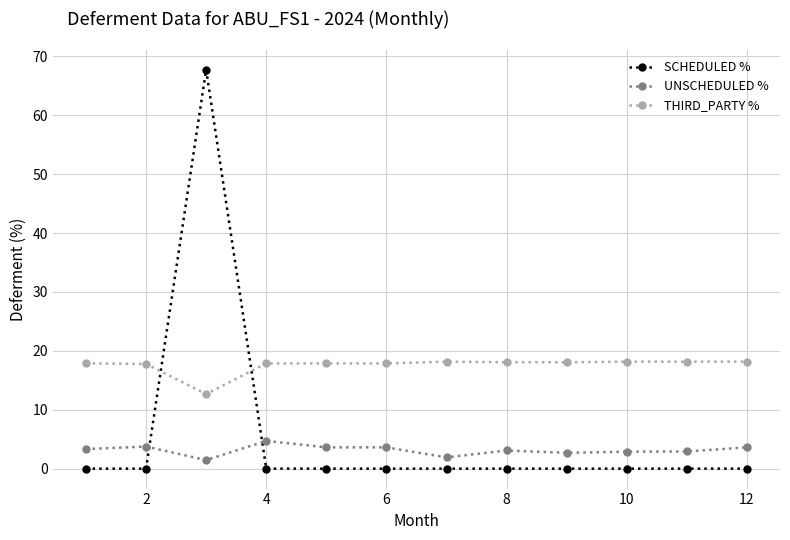

True or false: THIRD_PARTY % and SCHEDULED % cross at least once.

True